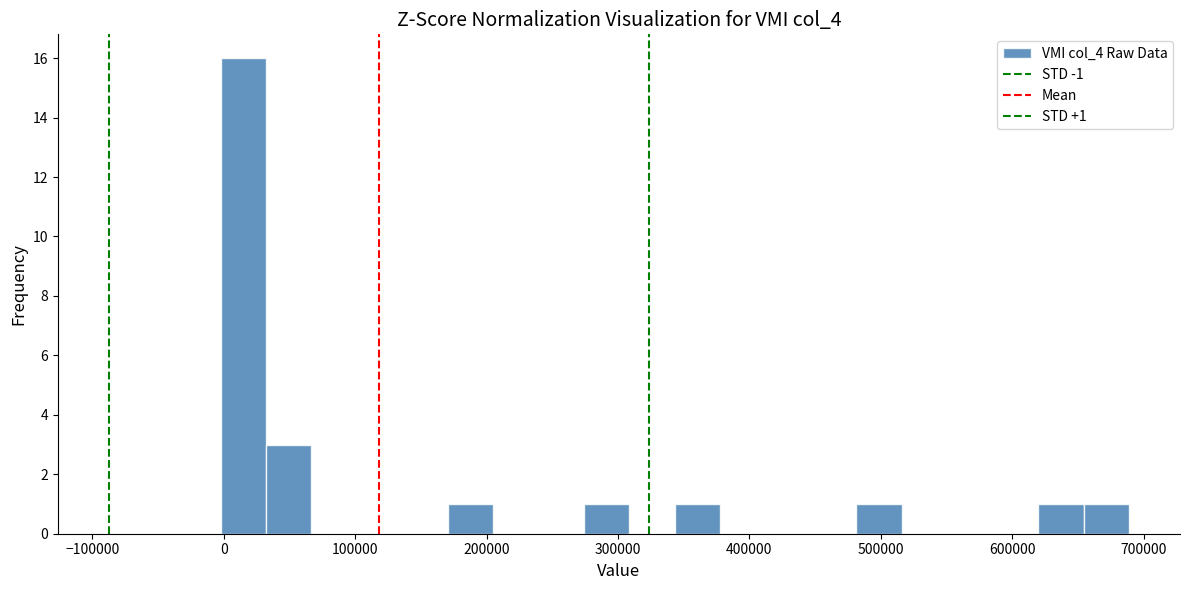

Around what value on the x-axis is the tallest bar? Give the approximate position of its centre, as read against the axis.

10000